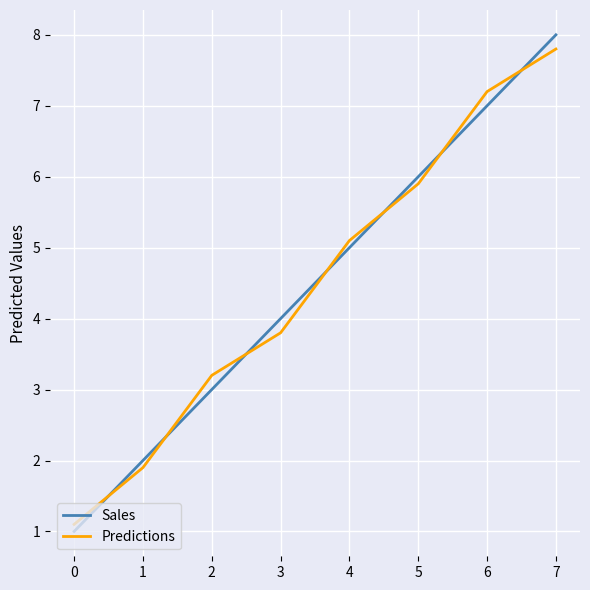

The Sales series shows 8.0 at 7. True or false?

True